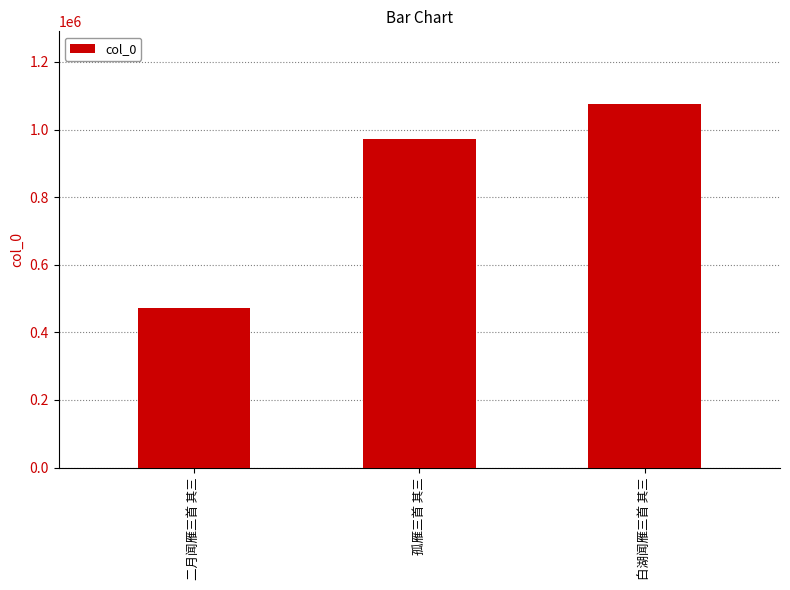

What position from the left is 孤雁三首 其三?

2